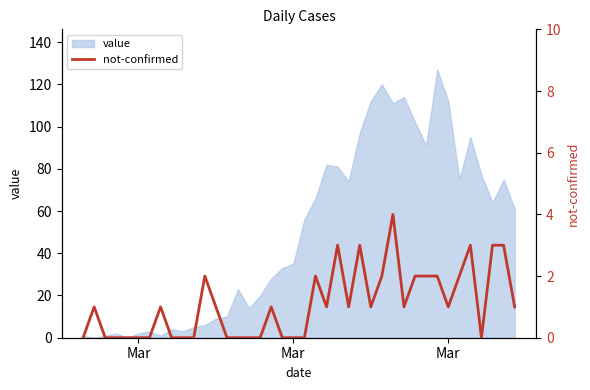

How many points are lower than both their immediate neighbors (excluding endpoints)?

6